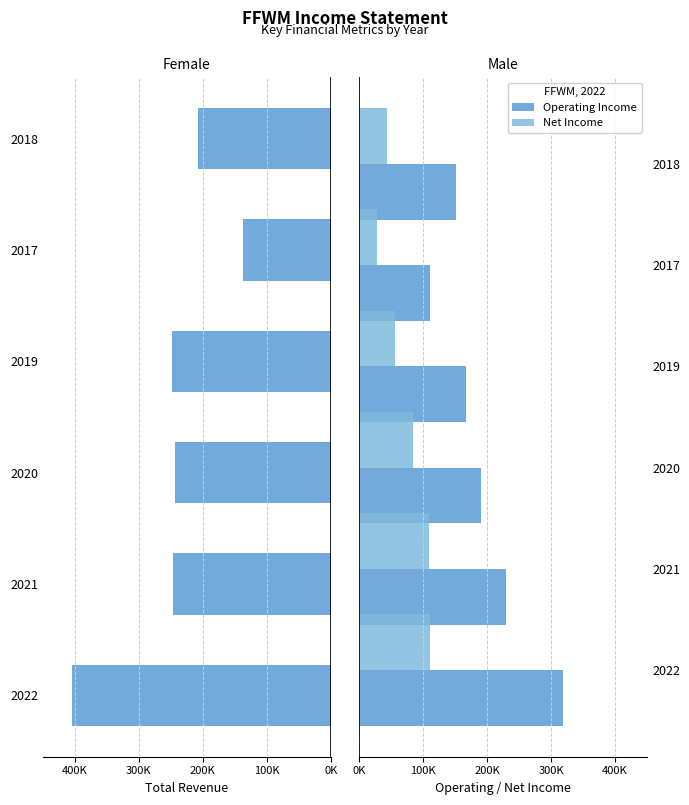

How many series are shown in this chart?

3